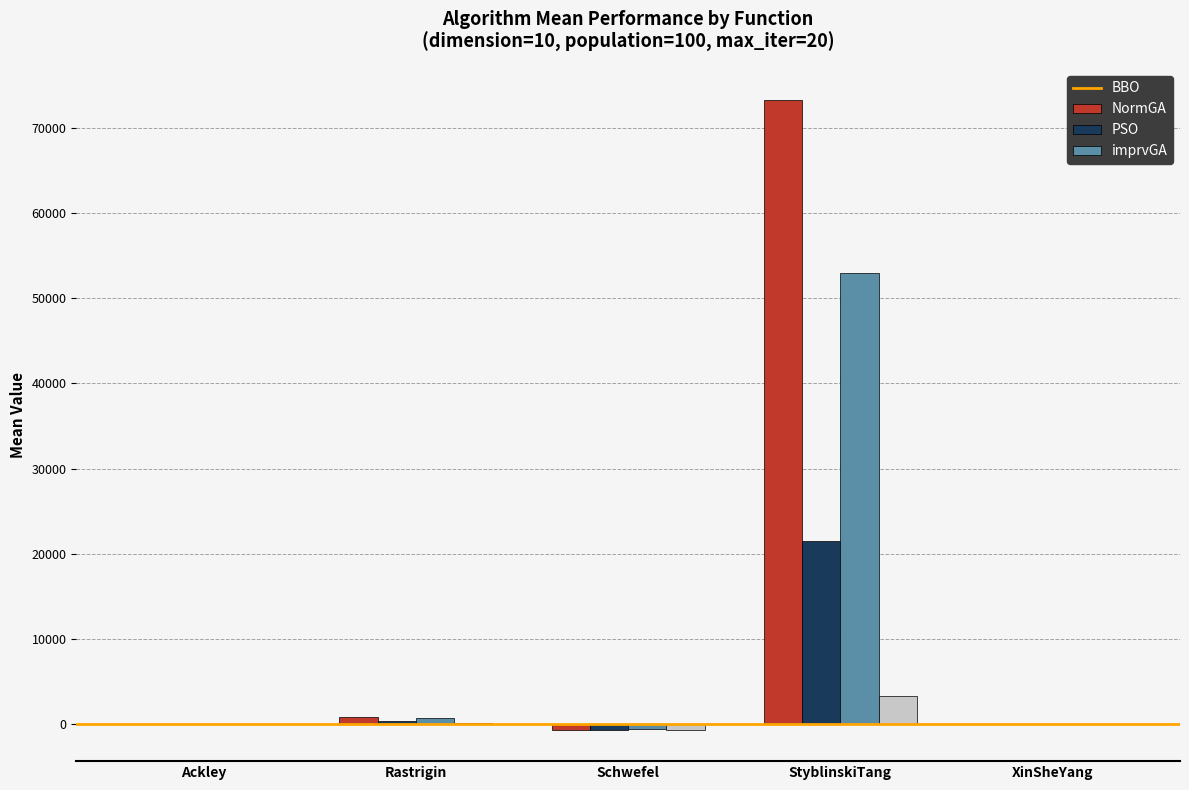

What is the maximum value shown in the chart?

73180.4